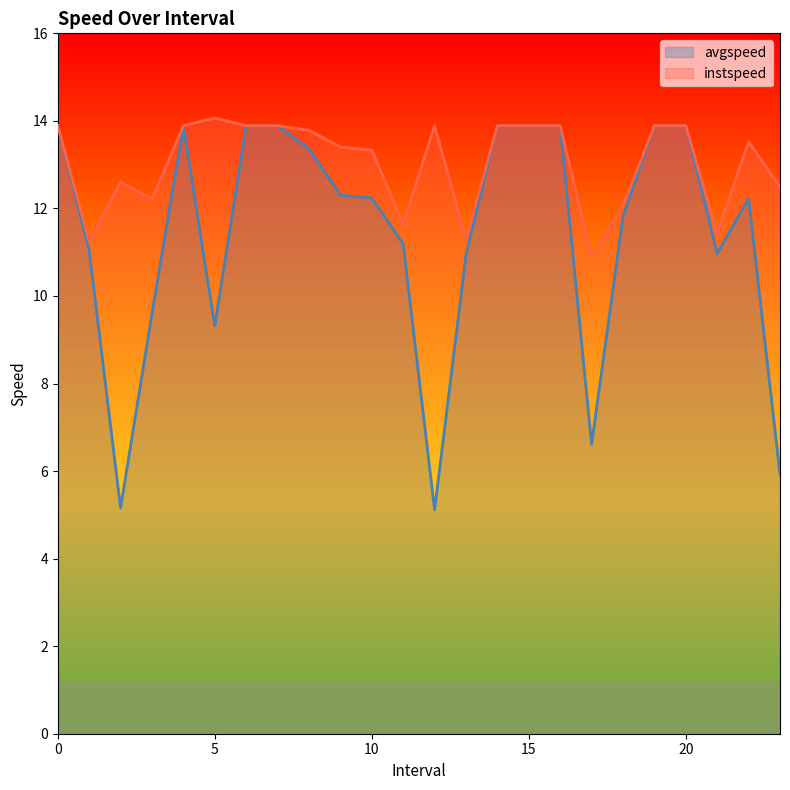

What is the sum of all avgspeed values?

272.8